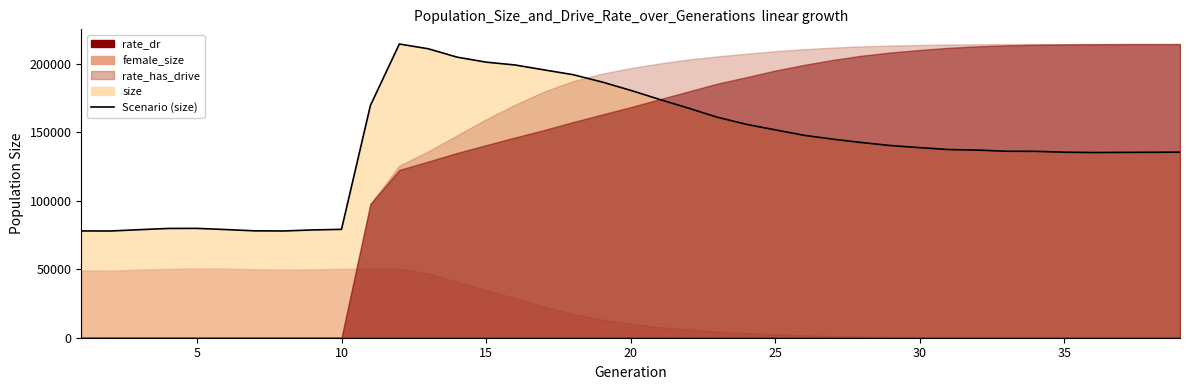

True or false: there are more than 0 points higher than both neighbors.

True